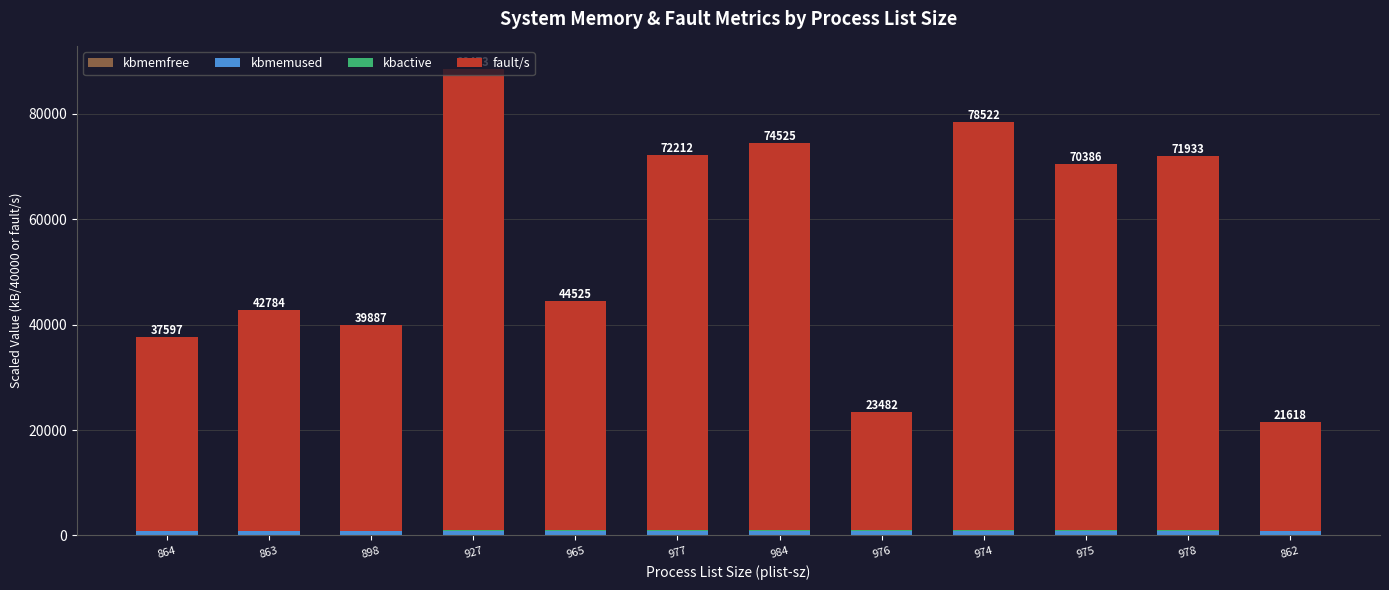

At which category is the sum across all series the highest?

927